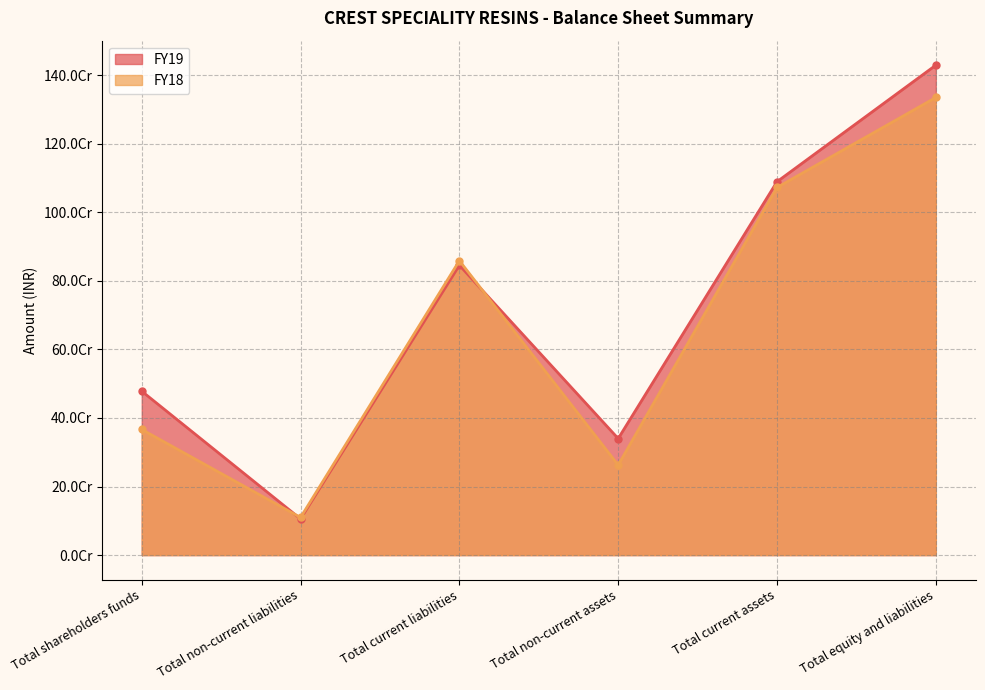

What is the value of the FY18 point at the 6th from the left?

1334601347